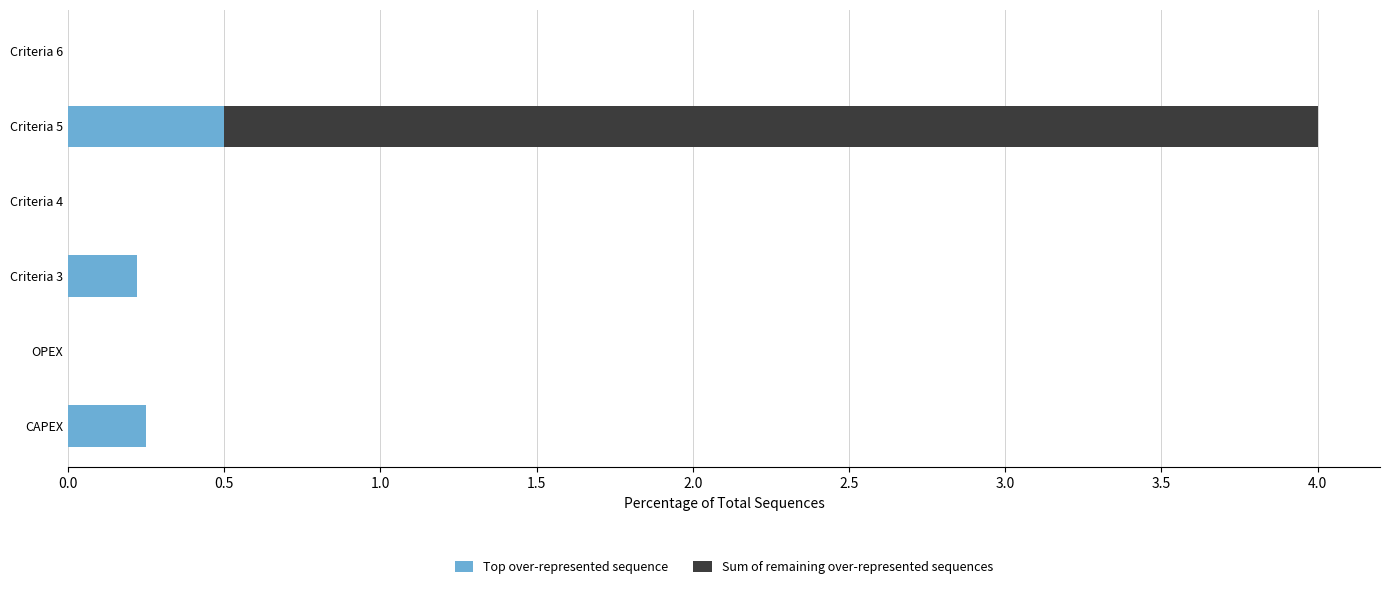

At which category is the sum across all series the highest?

Criteria 5